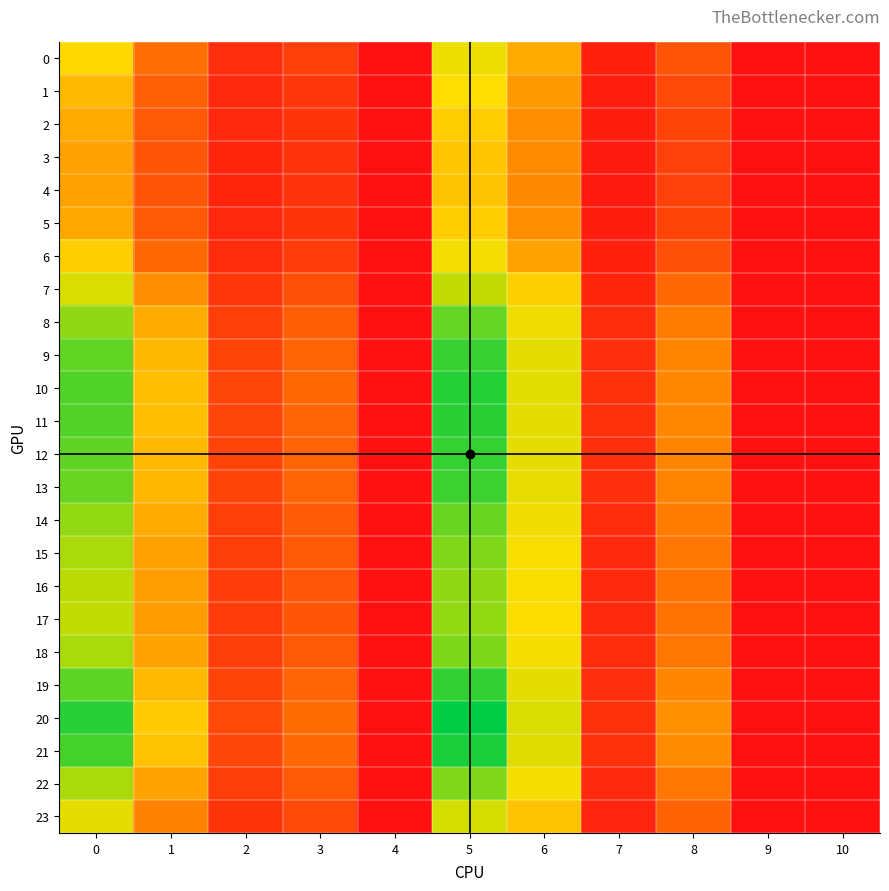

Which has a higher value, 0 or 5?

5